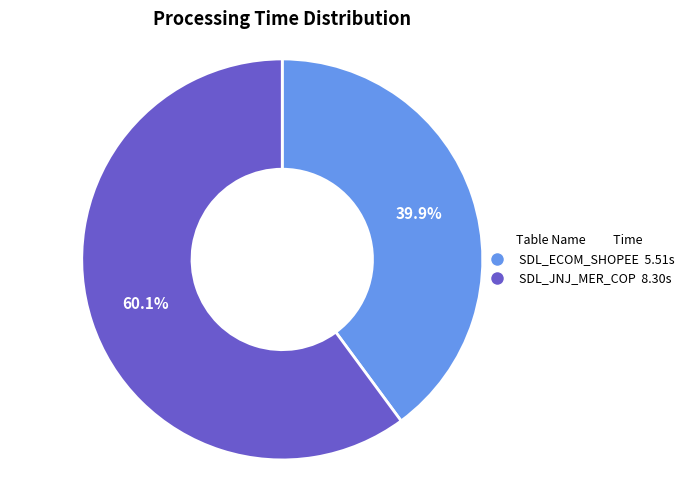

To the nearest percent, what is the difference between the largest and smallest slice percentages?

20%